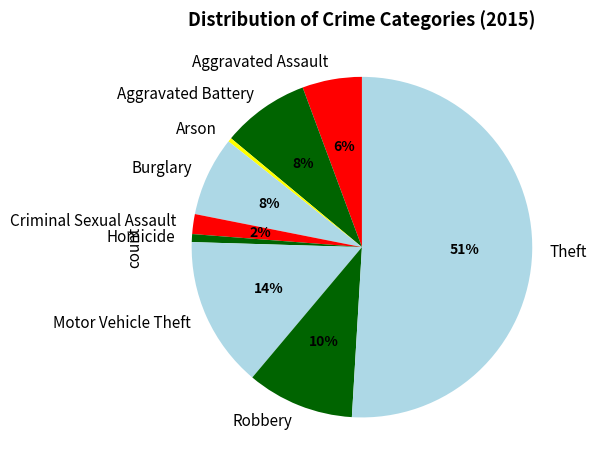

Is the sum of Burglary and Theft greater than half?

Yes